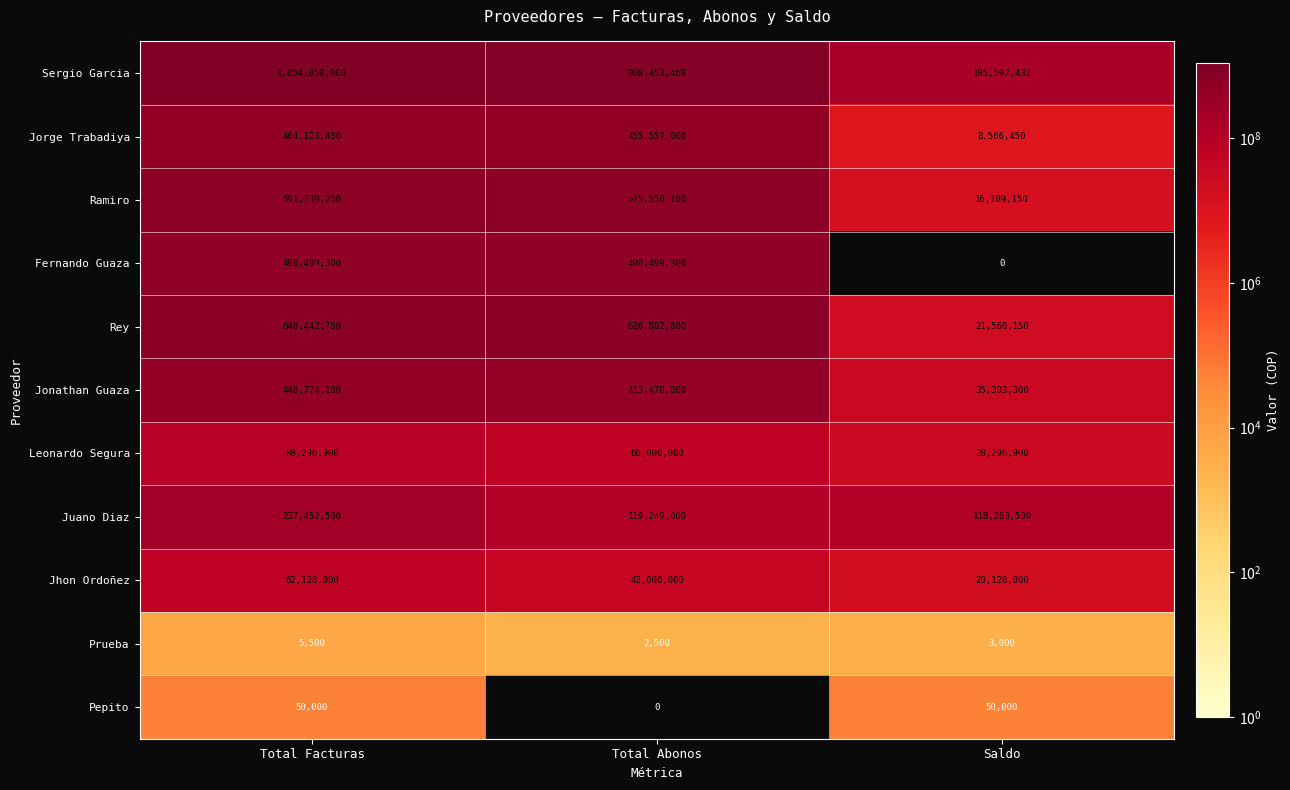

Is it true that Fernando Guaza equals 0 at Saldo?

True